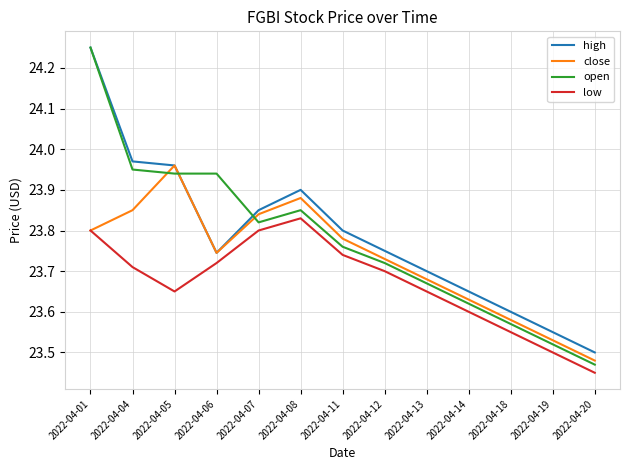

True or false: low and open cross at least once.

False